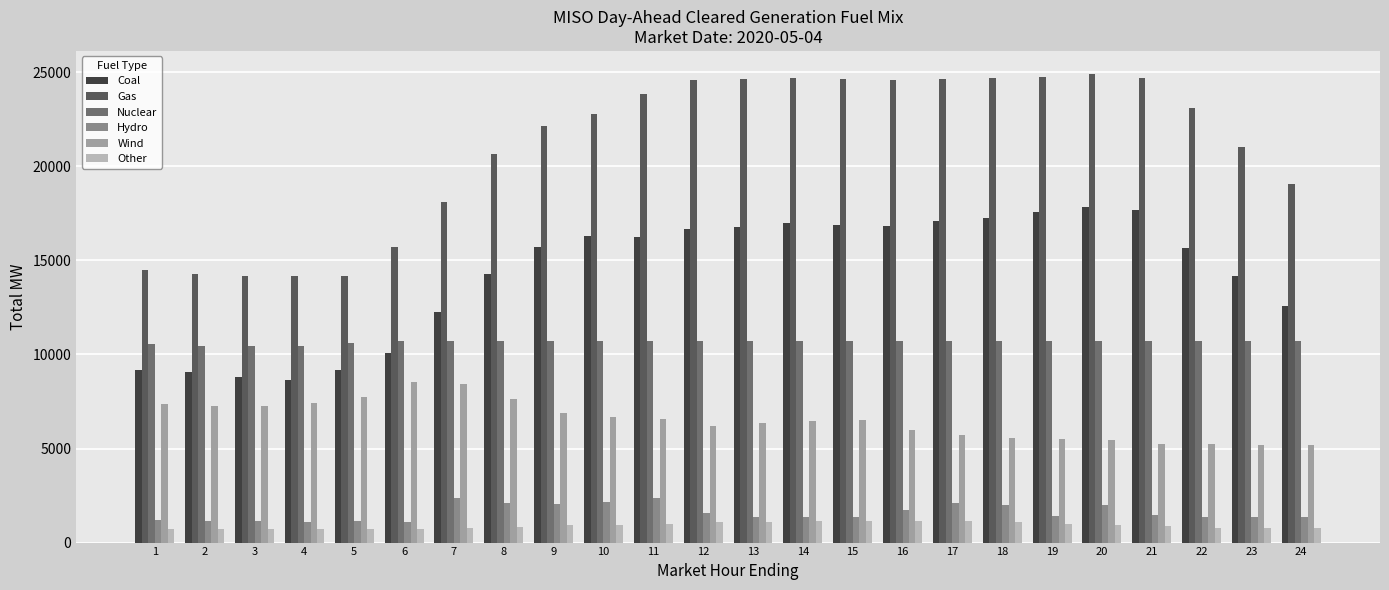

Which series has the largest range (max minus min)?

Gas